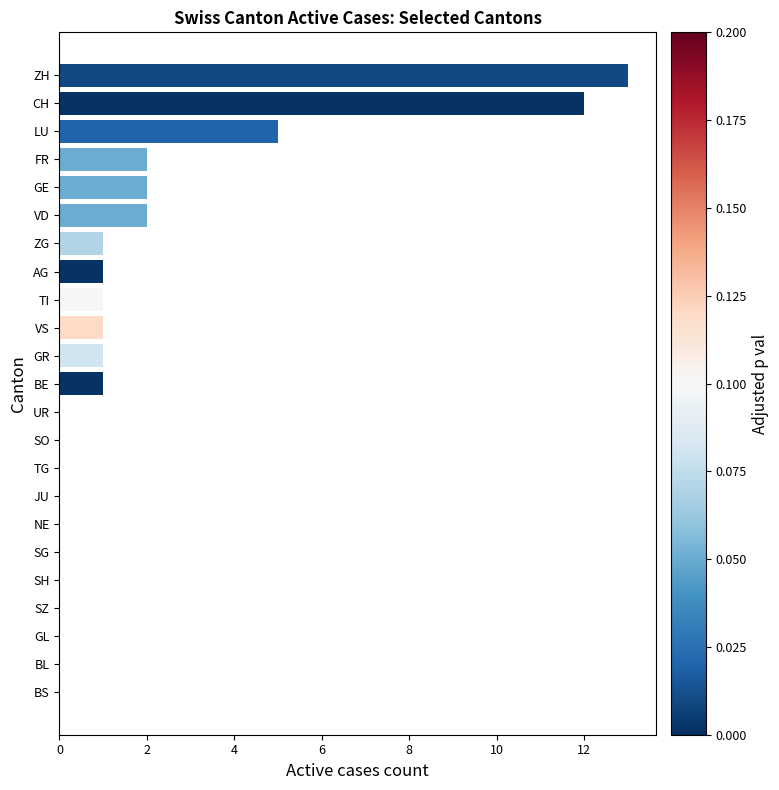

At which label is the value closest to 6?

LU